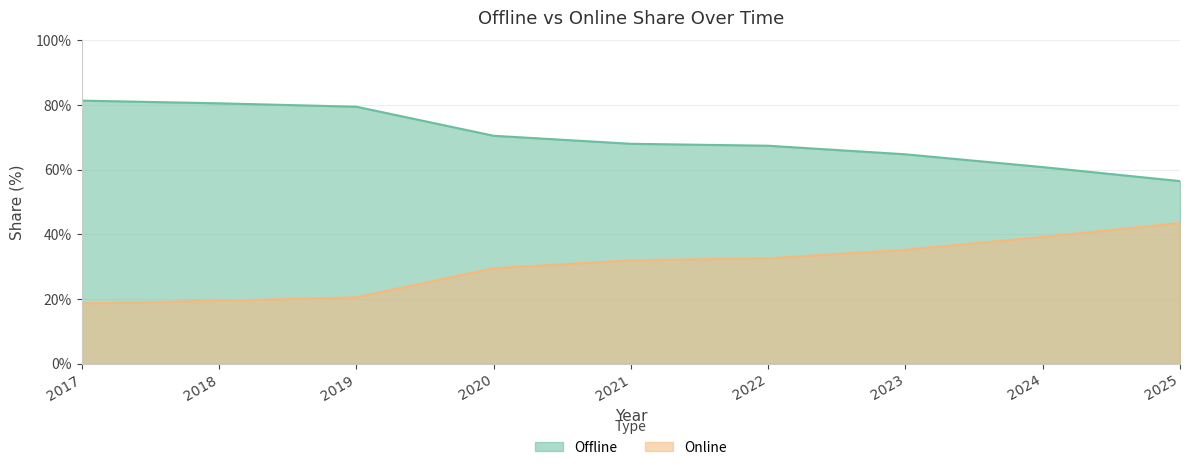

What value does the Offline series have at 2024?

60.8